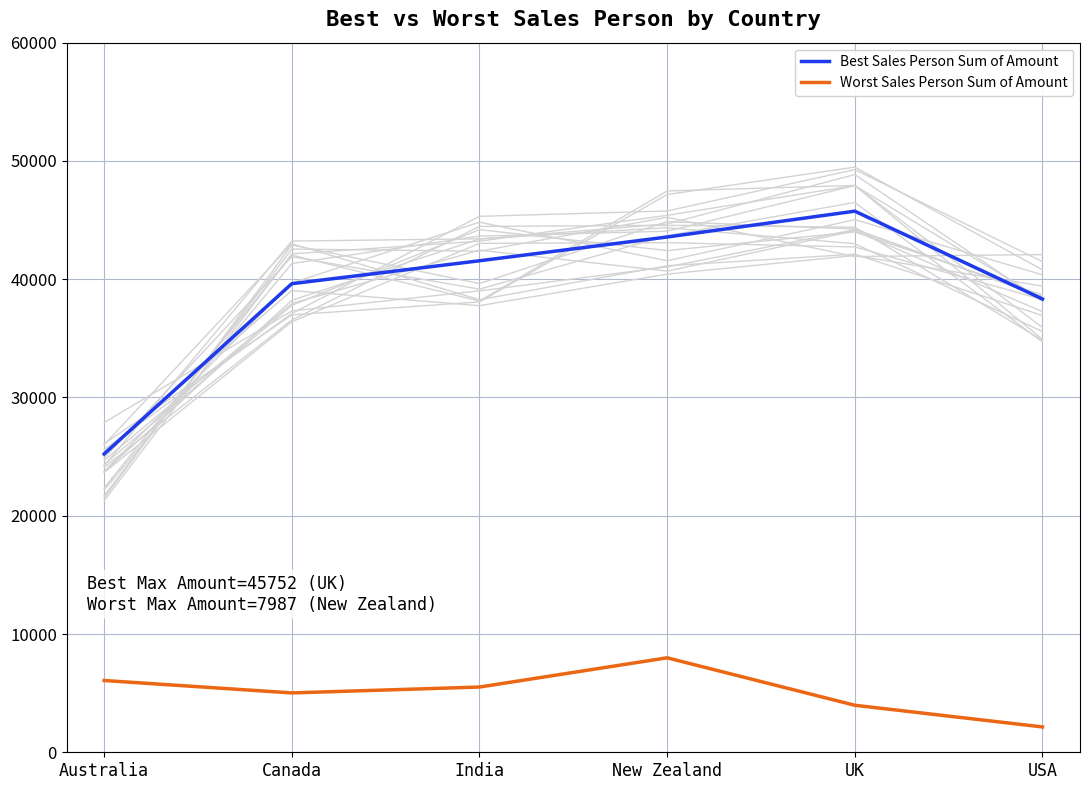

What is the value of the Best Sales Person Sum of Amount point at the 1st from the left?

25221